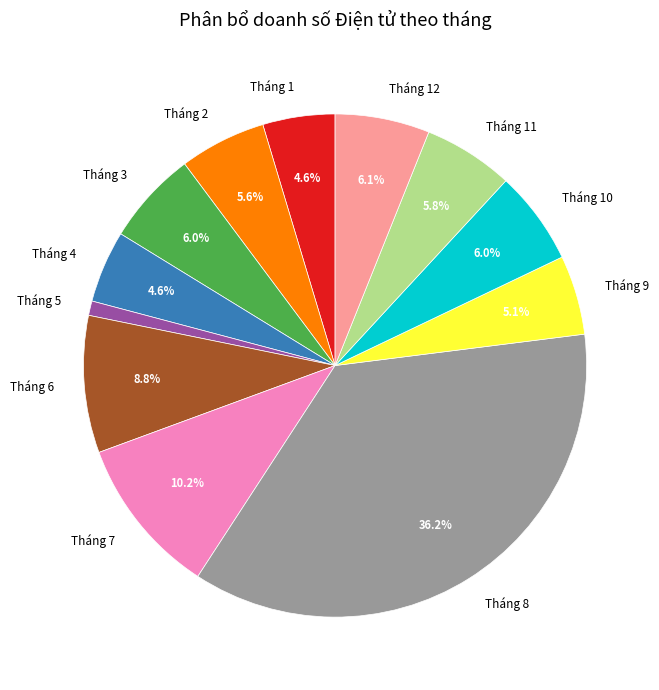

What percentage is NOT represented by Tháng 12?

93.9%